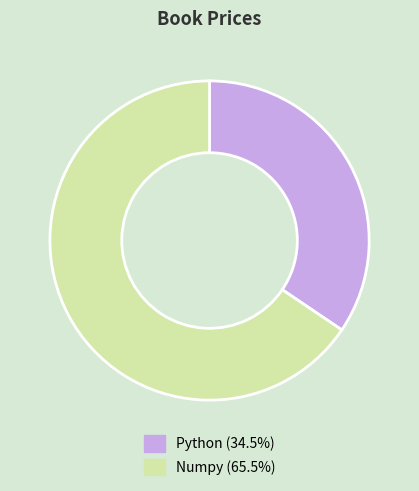

Is Python the majority of the pie?

No